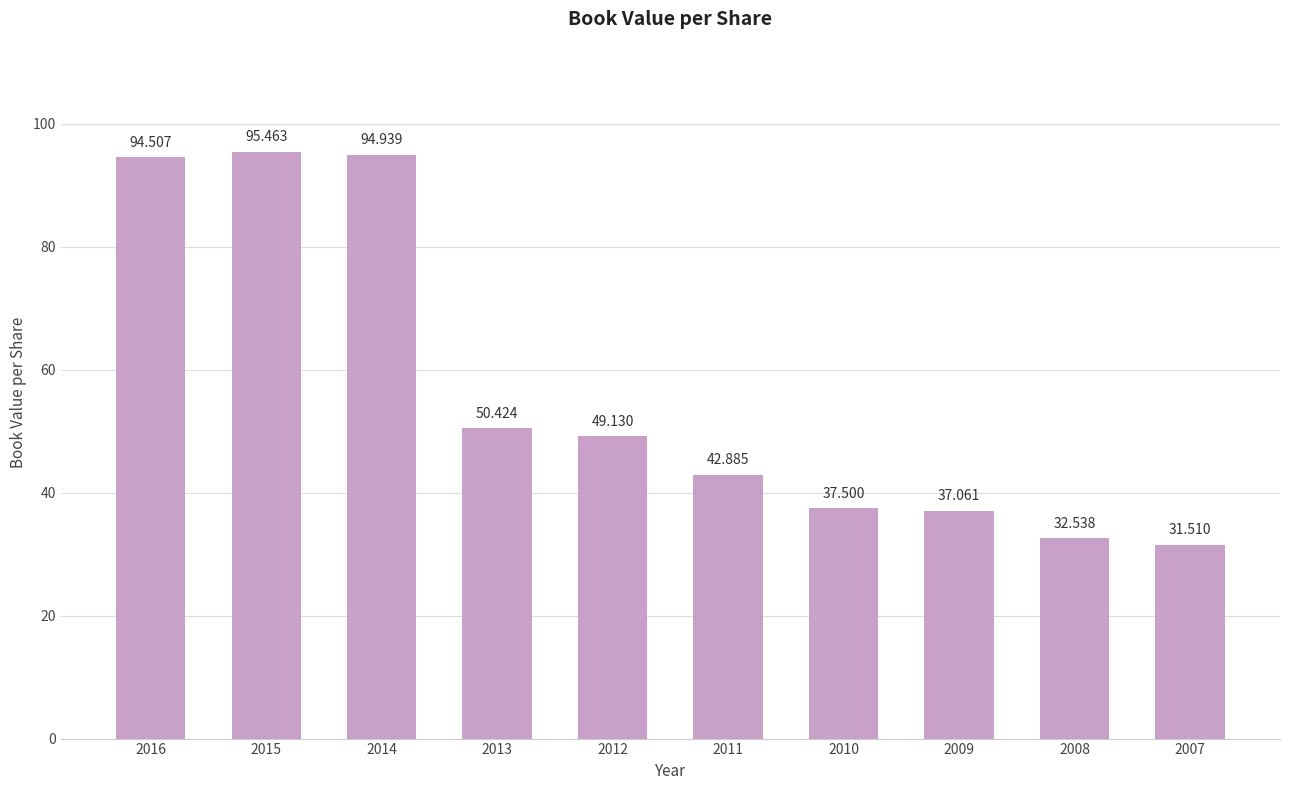

The value at 2009 is 65.9. True or false?

False